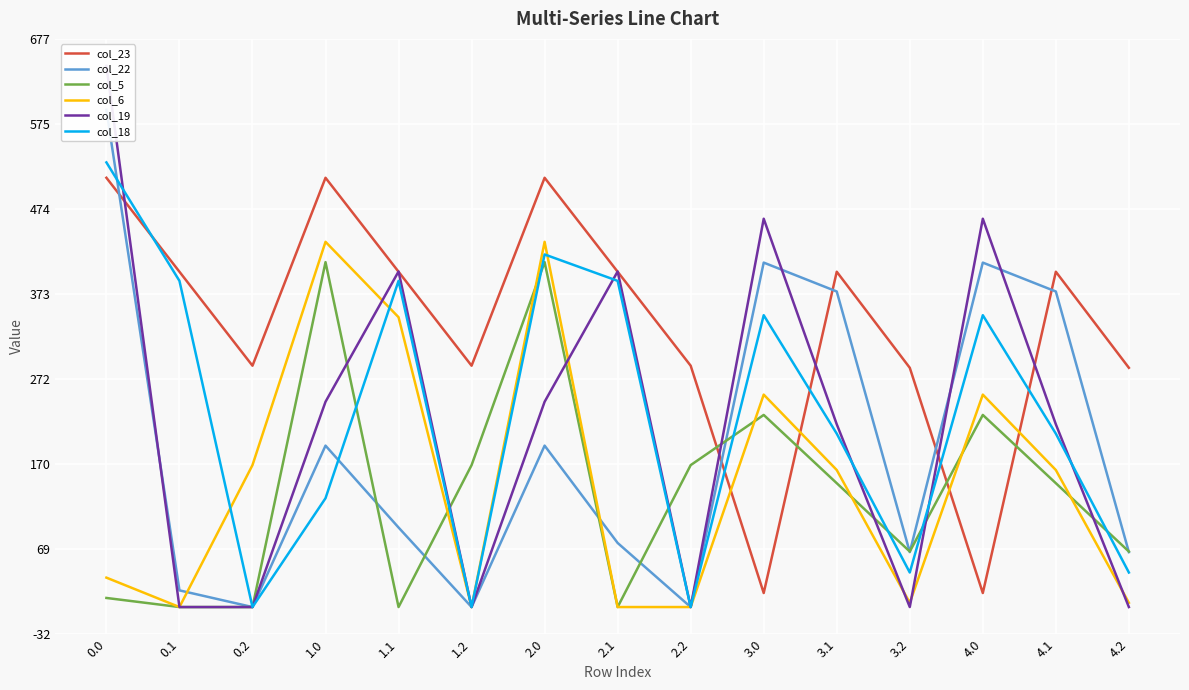

What is the highest value of the col_5 series?

410.8